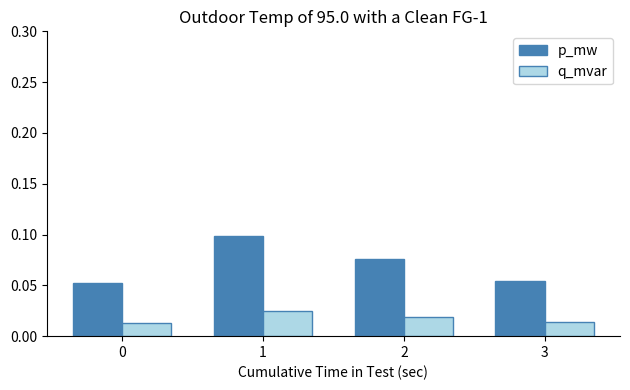

Are the bars grouped side by side (vs. stacked)?

Yes